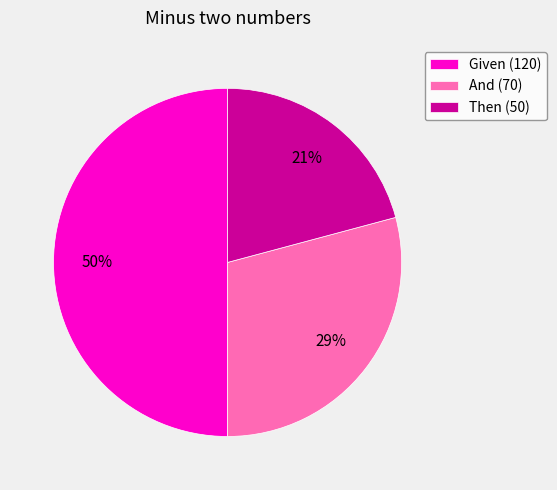

To the nearest percent, what is the difference between the largest and smallest slice percentages?

29%